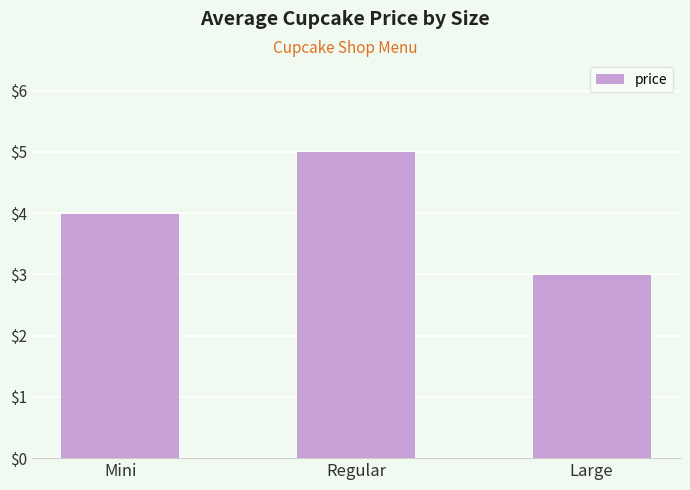

How many series are shown in this chart?

1